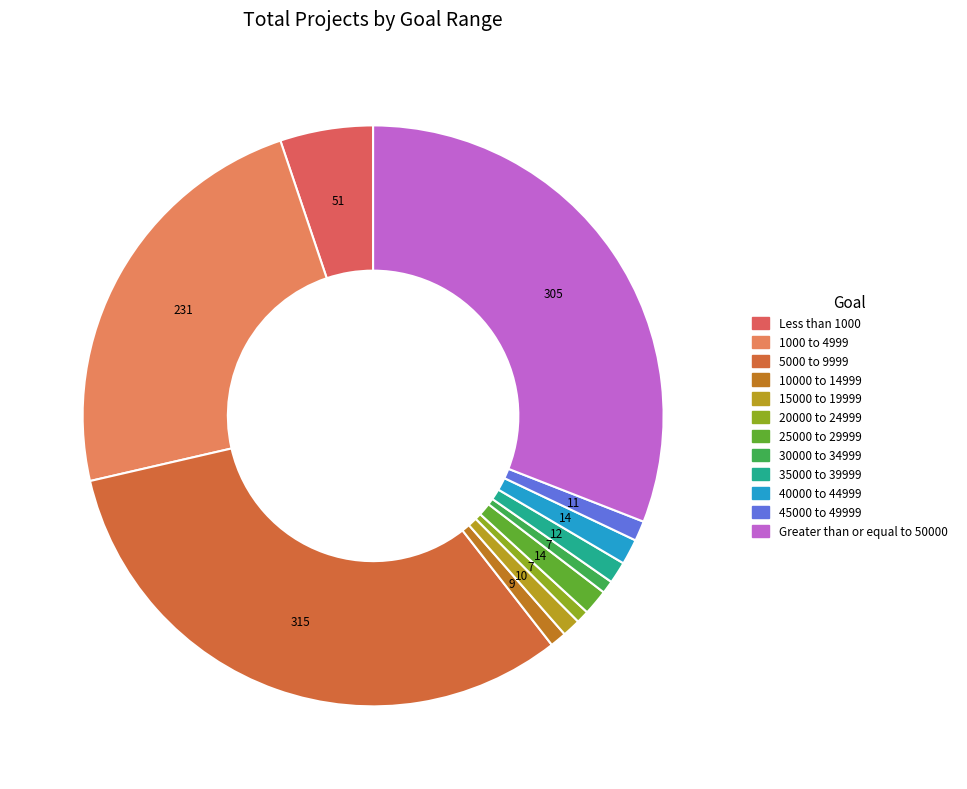

Is 25000 to 29999 the majority of the pie?

No